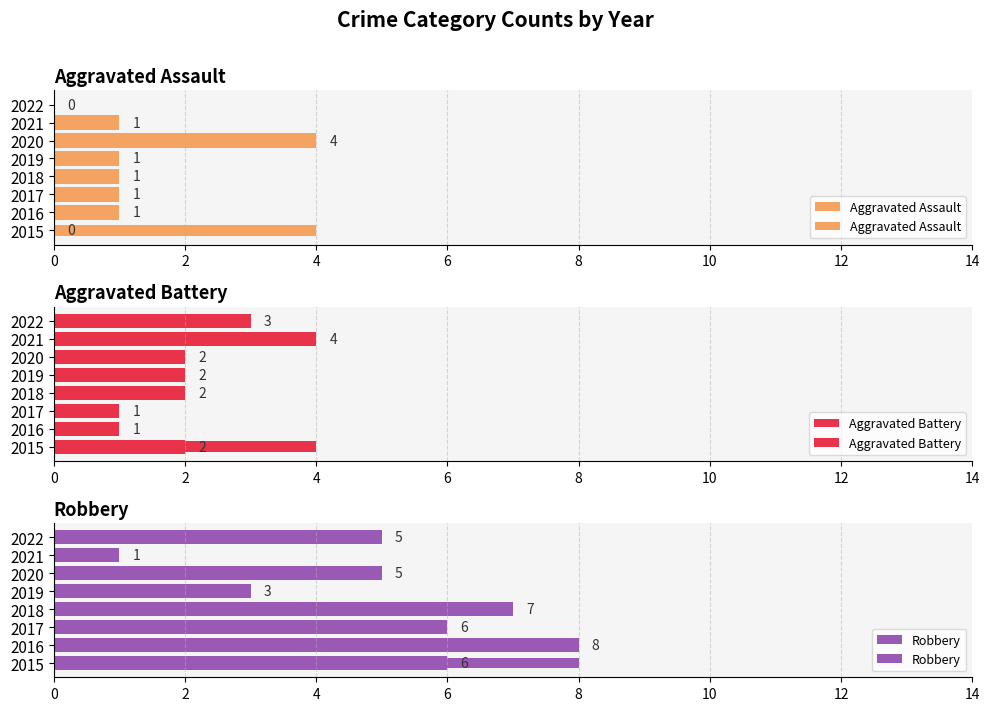

What is the maximum value shown in the chart?

8